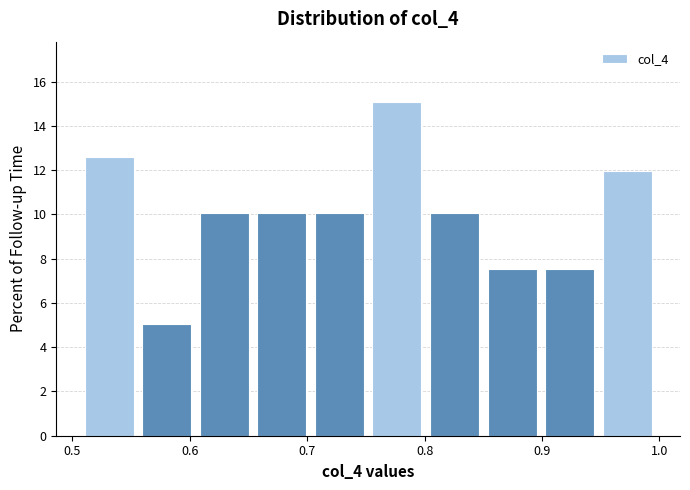

What is the height of the bar covering 0.56 to 0.60 on the x-axis? Neither the bar edges nor the heights are printed on the chart, so give them approximately, as read against the axes.

5.0